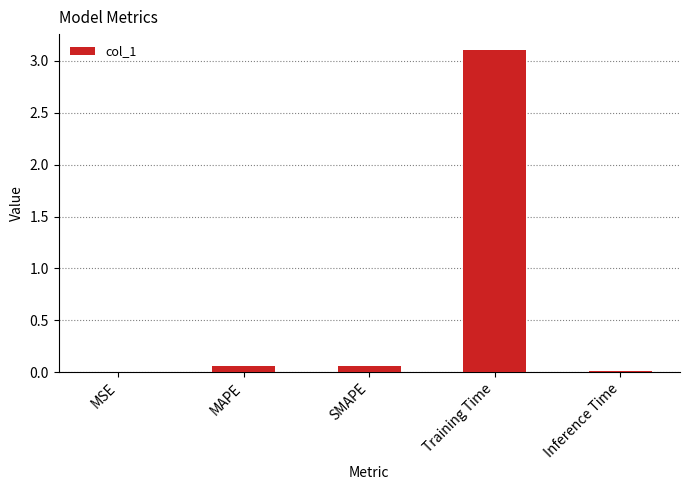

What value does the data have at Training Time?

3.1